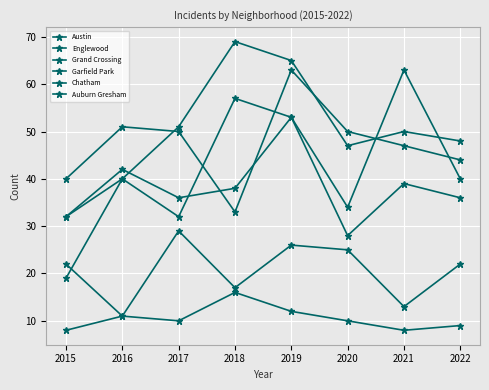

Rank the series at 2016 from lowest to highest value.

Chatham, Auburn Gresham, Austin, Garfield Park, Grand Crossing, Englewood